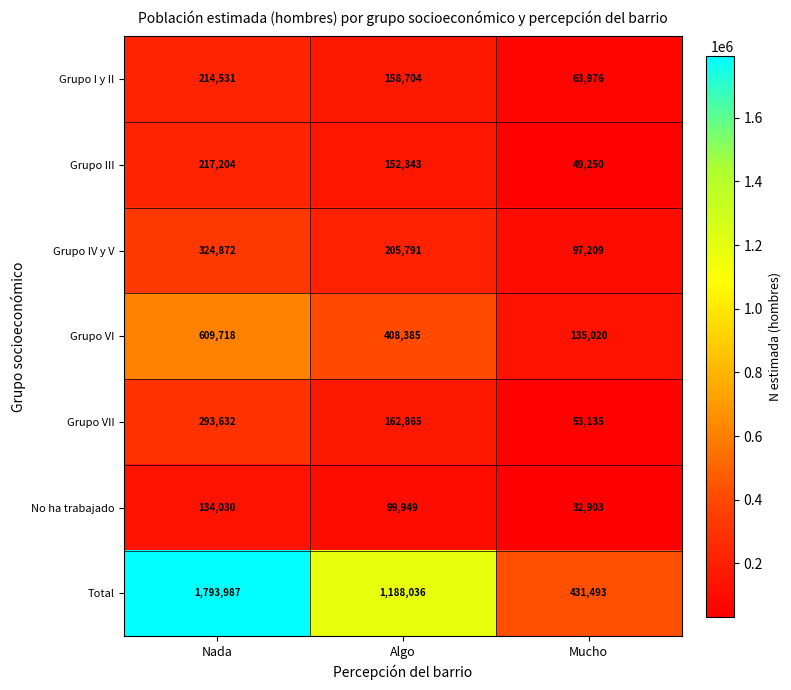

Rank the series at Nada from lowest to highest value.

No ha trabajado, Grupo I y II, Grupo III, Grupo VII, Grupo IV y V, Grupo VI, Total